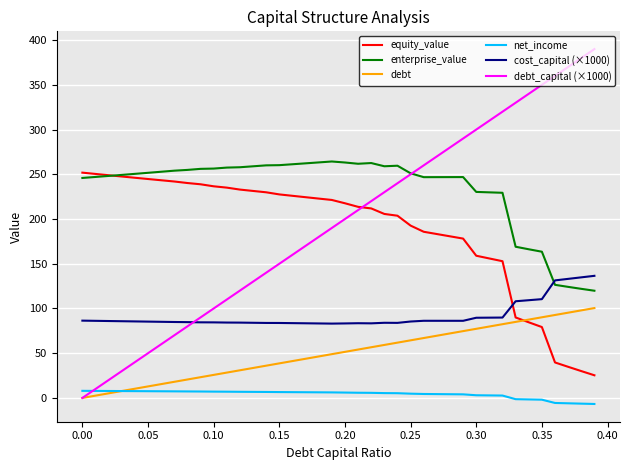

How many times do cost_capital (×1000) and debt_capital (×1000) cross each other?

1